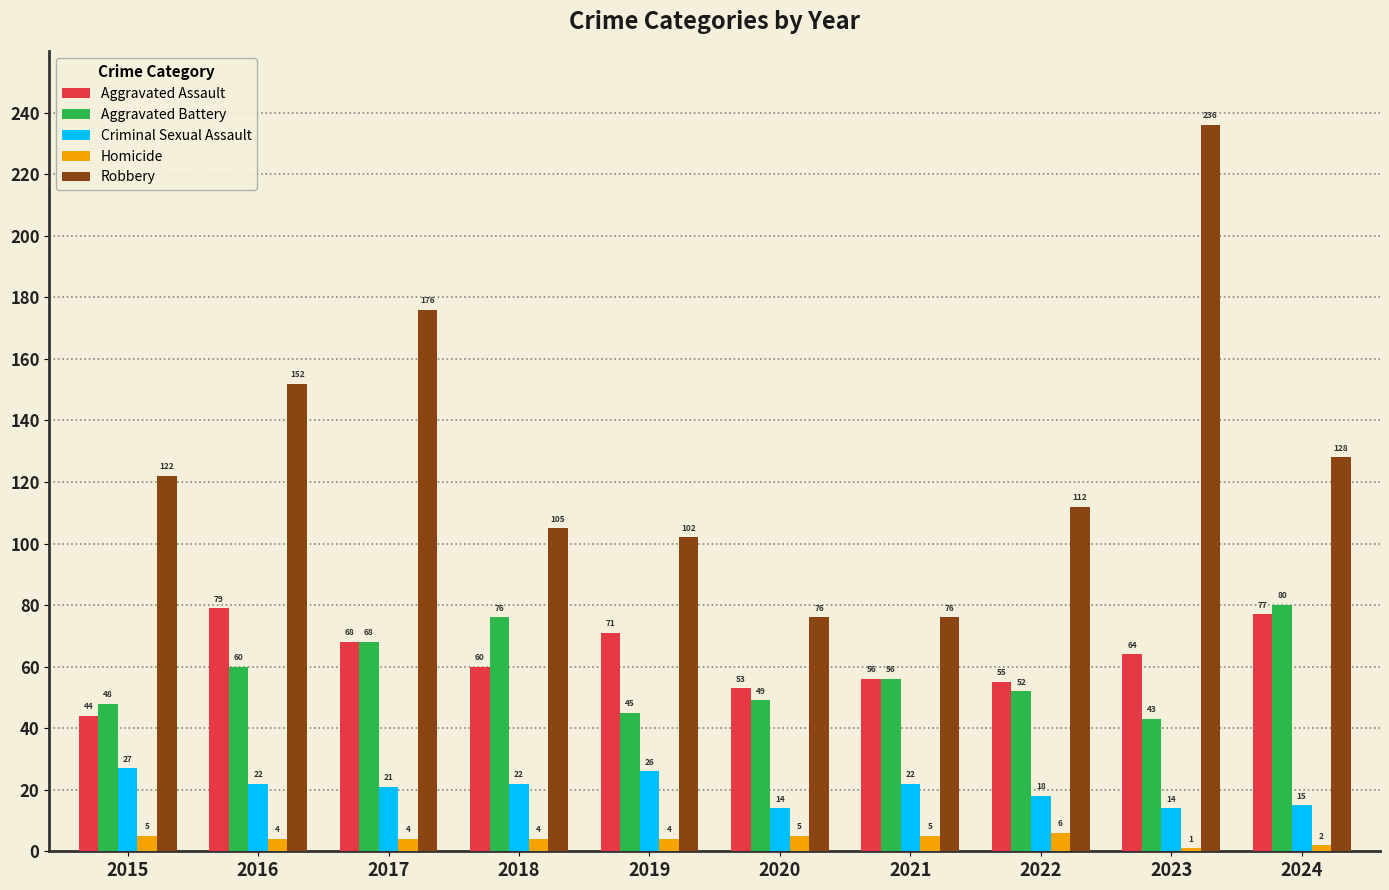

Reading left to right, transcribe all the data shown in this chart.

Aggravated Assault: 44	79	68	60	71	53	56	55	64	77
Aggravated Battery: 48	60	68	76	45	49	56	52	43	80
Criminal Sexual Assault: 27	22	21	22	26	14	22	18	14	15
Homicide: 5	4	4	4	4	5	5	6	1	2
Robbery: 122	152	176	105	102	76	76	112	236	128